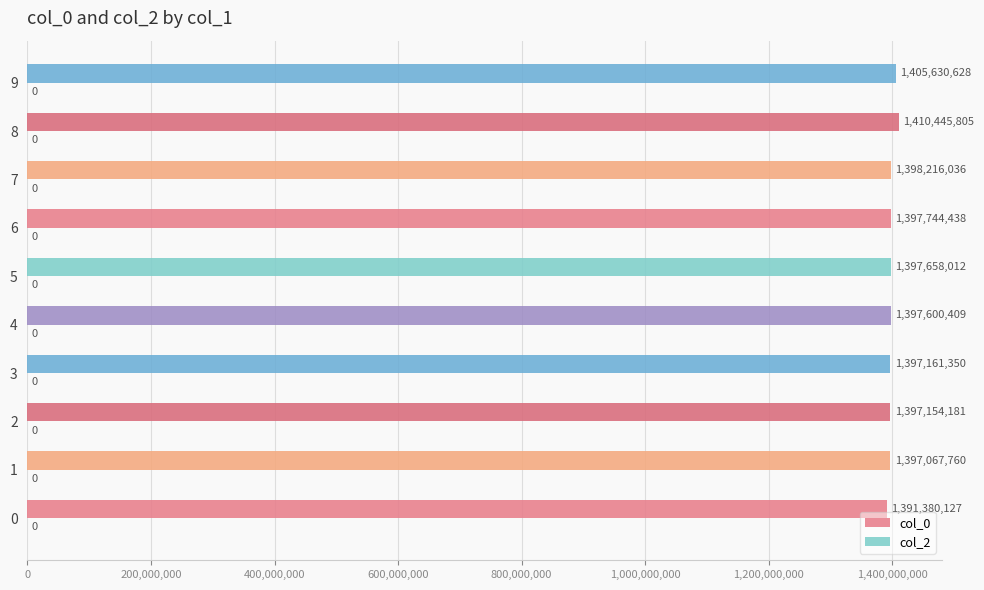

What is the change in value from 1 to 4?

+532649